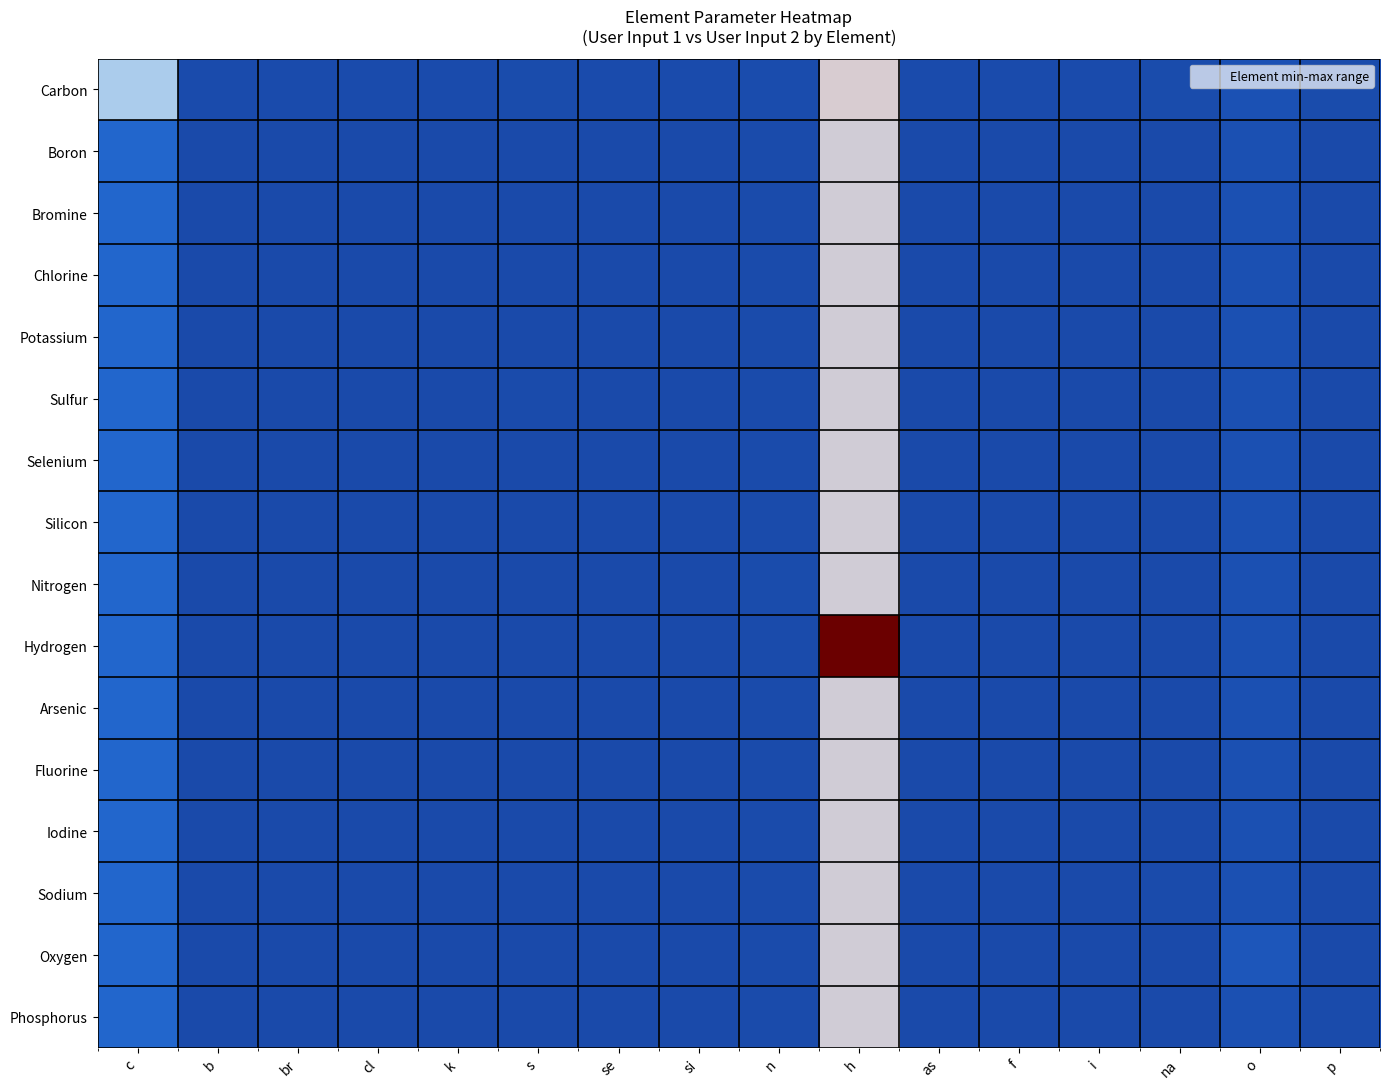

Reading left to right, transcribe all the data shown in this chart.

Carbon: c=50.0	b=1.5	br=1.5	cl=1.5	k=1.5	s=2.0	se=1.5	si=1.5	n=2.5	h=57.5	as=1.5	f=1.5	i=1.5	na=2.0	o=6.5	p=2.0
Boron: c=25.0	b=0.0	br=0.0	cl=0.0	k=0.0	s=0.5	se=0.0	si=0.0	n=1.0	h=56.0	as=0.0	f=0.0	i=0.0	na=0.5	o=5.0	p=0.5
Bromine: c=25.0	b=0.0	br=0.0	cl=0.0	k=0.0	s=0.5	se=0.0	si=0.0	n=1.0	h=56.0	as=0.0	f=0.0	i=0.0	na=0.5	o=5.0	p=0.5
Chlorine: c=25.0	b=0.0	br=0.0	cl=0.0	k=0.0	s=0.5	se=0.0	si=0.0	n=1.0	h=56.0	as=0.0	f=0.0	i=0.0	na=0.5	o=5.0	p=0.5
Potassium: c=25.0	b=0.0	br=0.0	cl=0.0	k=0.0	s=0.5	se=0.0	si=0.0	n=1.0	h=56.0	as=0.0	f=0.0	i=0.0	na=0.5	o=5.0	p=0.5
Sulfur: c=25.0	b=0.0	br=0.0	cl=0.0	k=0.0	s=1.0	se=0.0	si=0.0	n=1.0	h=56.0	as=0.0	f=0.0	i=0.0	na=0.5	o=5.0	p=0.5
Selenium: c=25.0	b=0.0	br=0.0	cl=0.0	k=0.0	s=0.5	se=0.0	si=0.0	n=1.0	h=56.0	as=0.0	f=0.0	i=0.0	na=0.5	o=5.0	p=0.5
Silicon: c=25.0	b=0.0	br=0.0	cl=0.0	k=0.0	s=0.5	se=0.0	si=0.0	n=1.0	h=56.0	as=0.0	f=0.0	i=0.0	na=0.5	o=5.0	p=0.5
Nitrogen: c=25.0	b=0.0	br=0.0	cl=0.0	k=0.0	s=0.5	se=0.0	si=0.0	n=2.0	h=56.0	as=0.0	f=0.0	i=0.0	na=0.5	o=5.0	p=0.5
Hydrogen: c=25.0	b=0.0	br=0.0	cl=0.0	k=0.0	s=0.5	se=0.0	si=0.0	n=1.0	h=112.0	as=0.0	f=0.0	i=0.0	na=0.5	o=5.0	p=0.5
Arsenic: c=25.0	b=0.0	br=0.0	cl=0.0	k=0.0	s=0.5	se=0.0	si=0.0	n=1.0	h=56.0	as=0.0	f=0.0	i=0.0	na=0.5	o=5.0	p=0.5
Fluorine: c=25.0	b=0.0	br=0.0	cl=0.0	k=0.0	s=0.5	se=0.0	si=0.0	n=1.0	h=56.0	as=0.0	f=0.0	i=0.0	na=0.5	o=5.0	p=0.5
Iodine: c=25.0	b=0.0	br=0.0	cl=0.0	k=0.0	s=0.5	se=0.0	si=0.0	n=1.0	h=56.0	as=0.0	f=0.0	i=0.0	na=0.5	o=5.0	p=0.5
Sodium: c=25.0	b=0.0	br=0.0	cl=0.0	k=0.0	s=0.5	se=0.0	si=0.0	n=1.0	h=56.0	as=0.0	f=0.0	i=0.0	na=1.0	o=5.0	p=0.5
Oxygen: c=25.0	b=0.0	br=0.0	cl=0.0	k=0.0	s=0.5	se=0.0	si=0.0	n=1.0	h=56.0	as=0.0	f=0.0	i=0.0	na=0.5	o=10.0	p=0.5
Phosphorus: c=25.0	b=0.0	br=0.0	cl=0.0	k=0.0	s=0.5	se=0.0	si=0.0	n=1.0	h=56.0	as=0.0	f=0.0	i=0.0	na=0.5	o=5.0	p=1.0